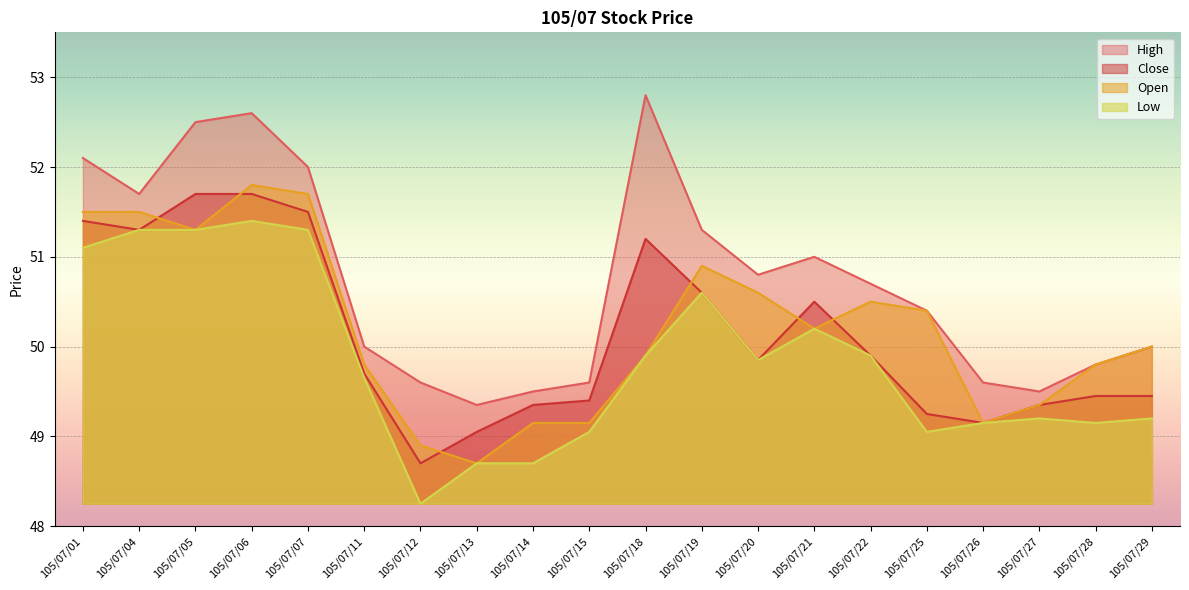

What is the value of the High point at the 16th from the left?

50.4